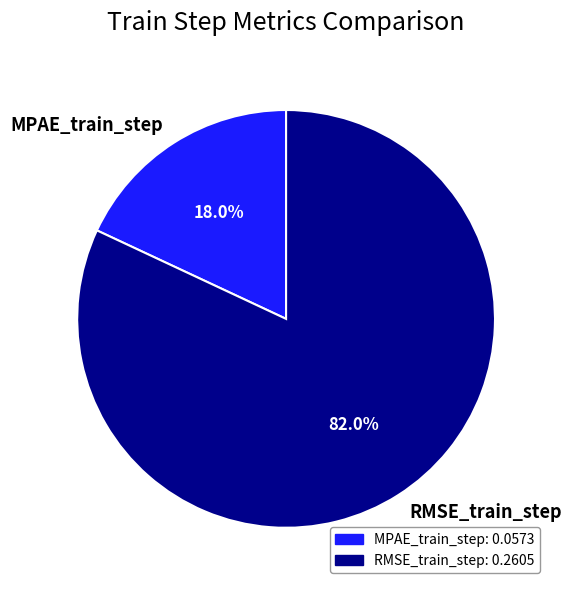

Which slice is the smallest?

MPAE_train_step